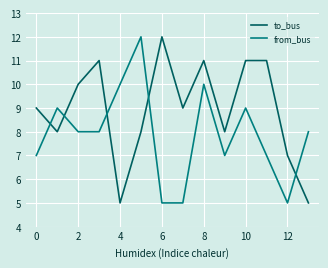

What is the difference between the maximum and minimum values in the from_bus series?

7